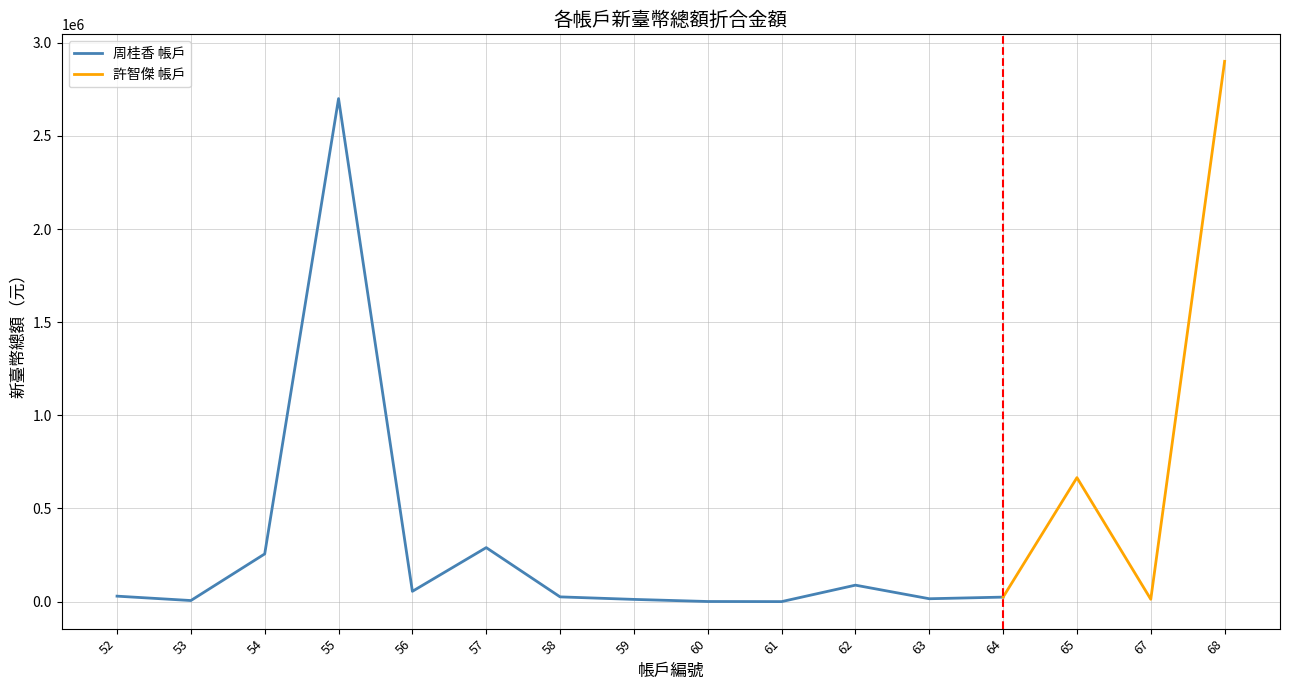

What is the greatest value displayed?

2899955.0